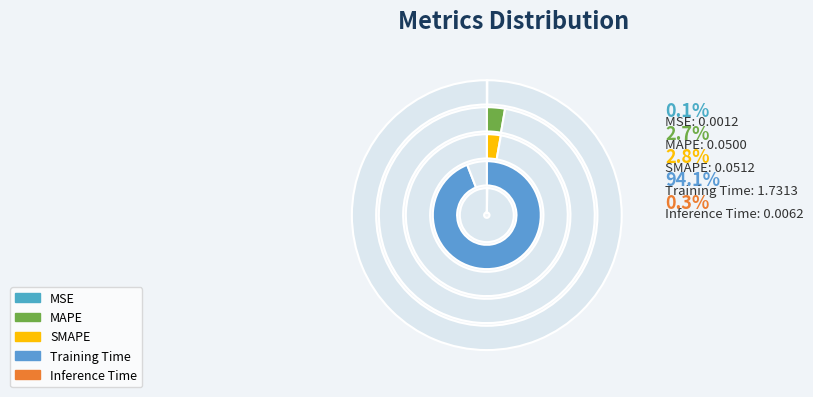

To the nearest percent, what is the average slice percentage?

20%